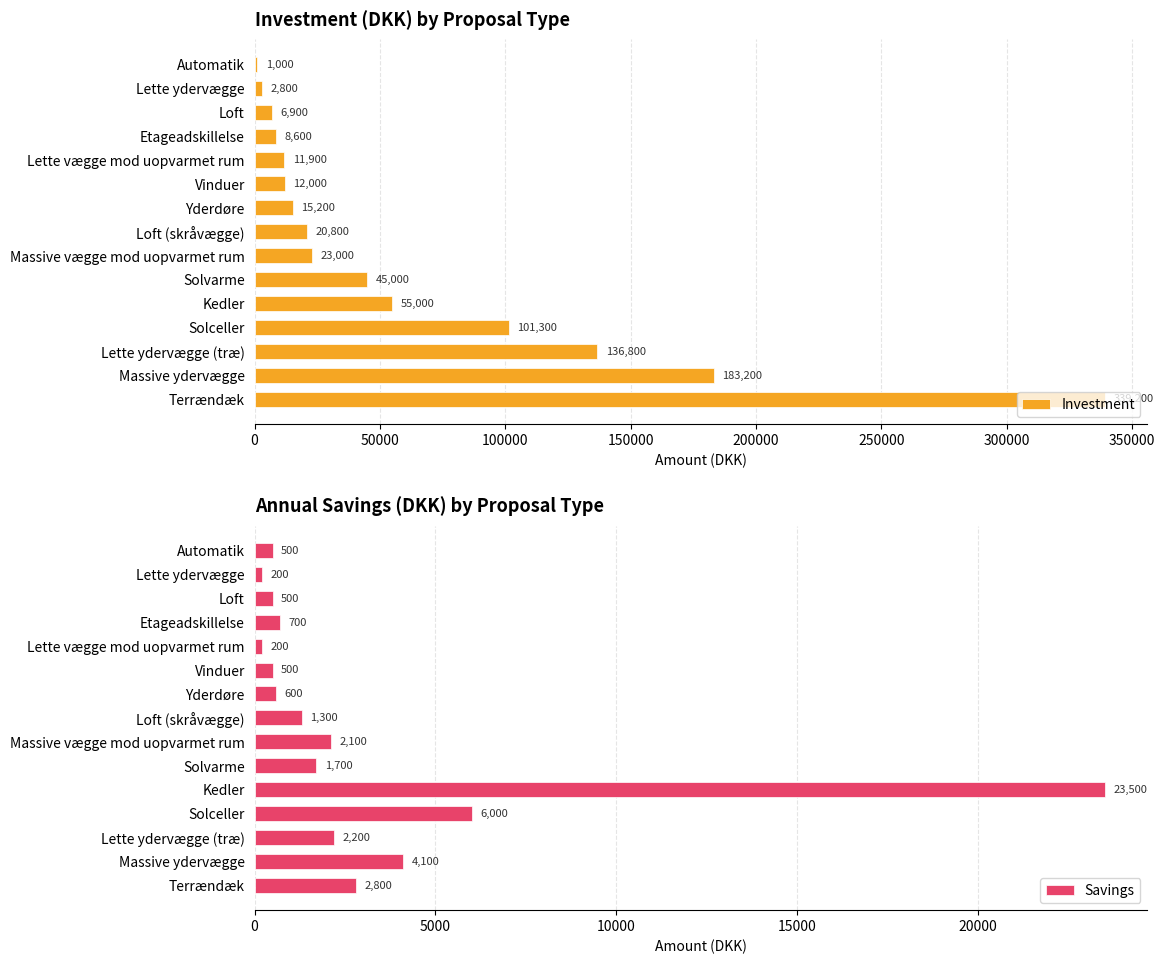

What is the maximum value for Investment?

339200